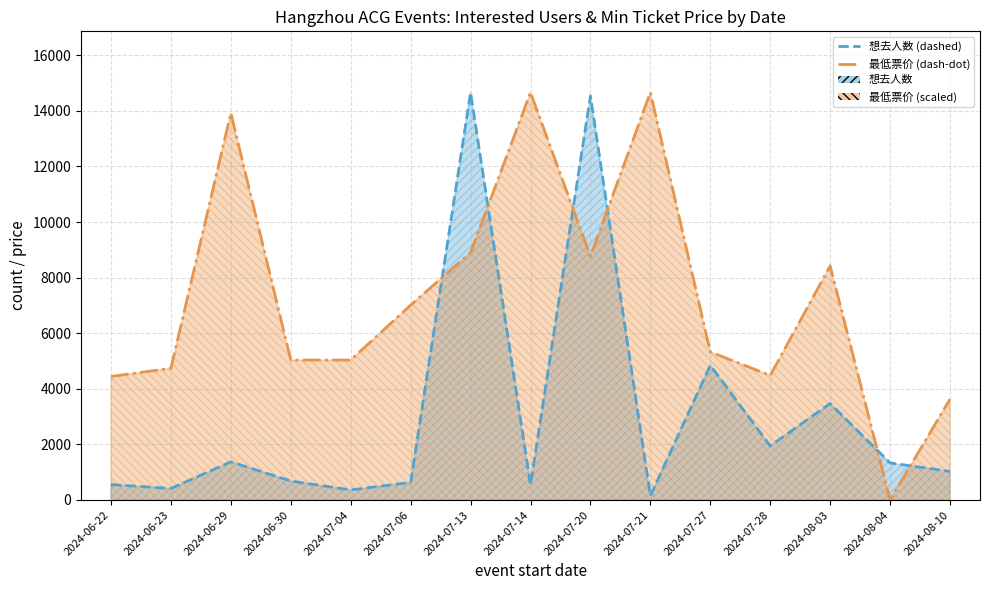

How many intersections are there between 想去人数 (line) and 最低票价 (scaled line)?

6